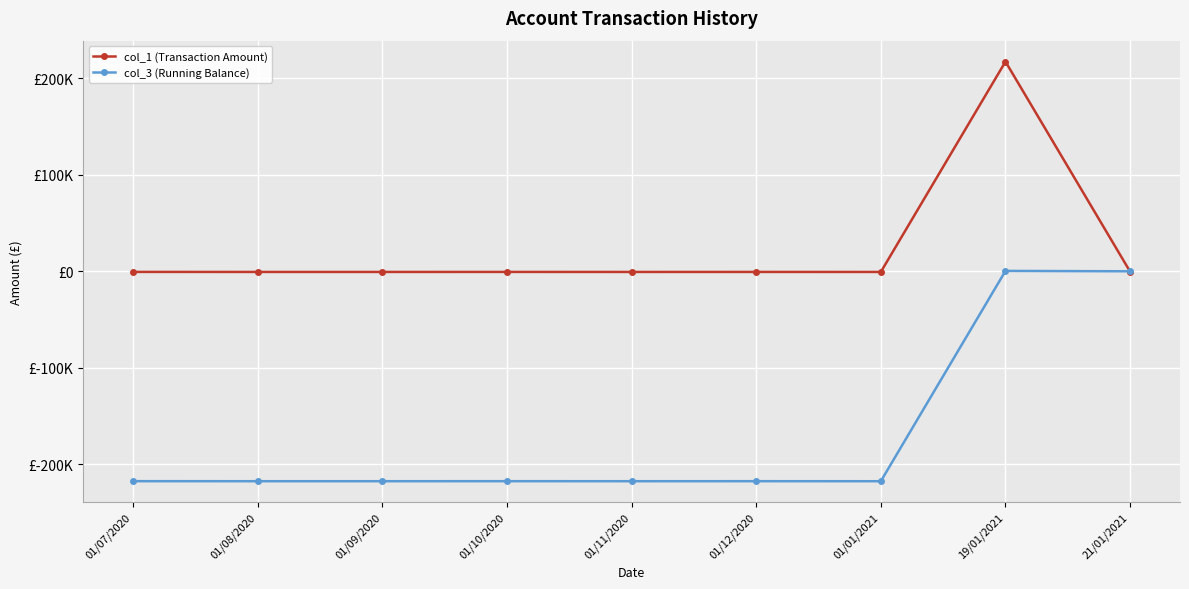

How many interior local peaks does the col_1 (Transaction Amount) series have?

3